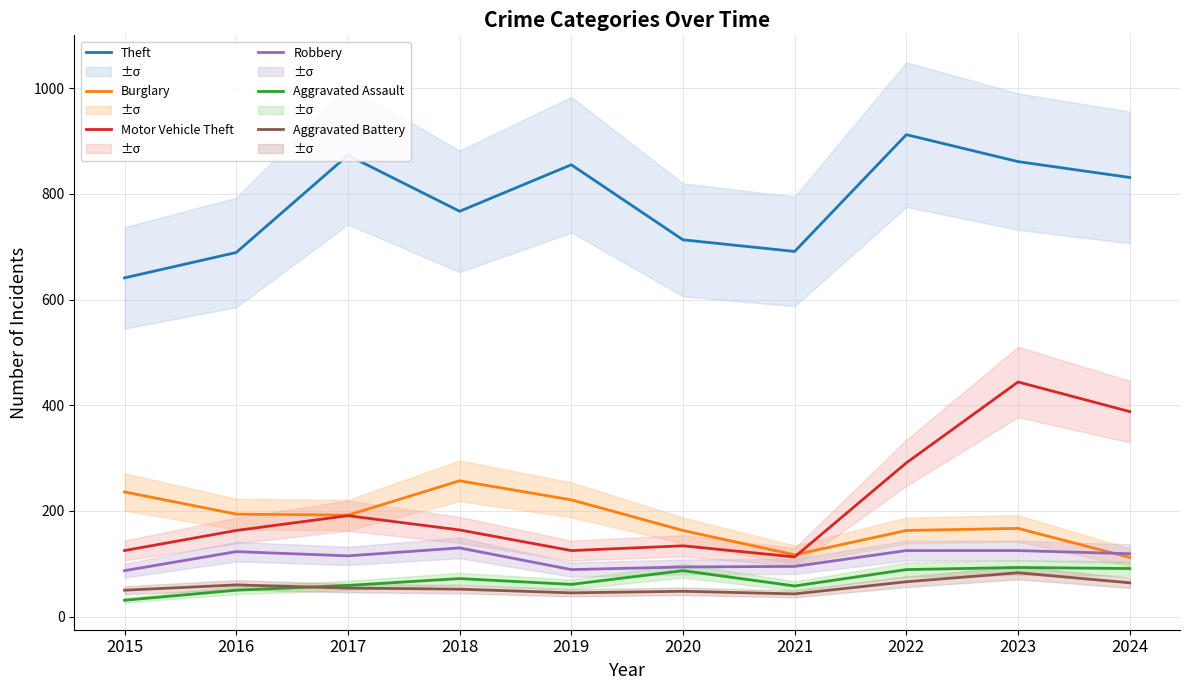

Where is the first local minimum for Theft?

2018